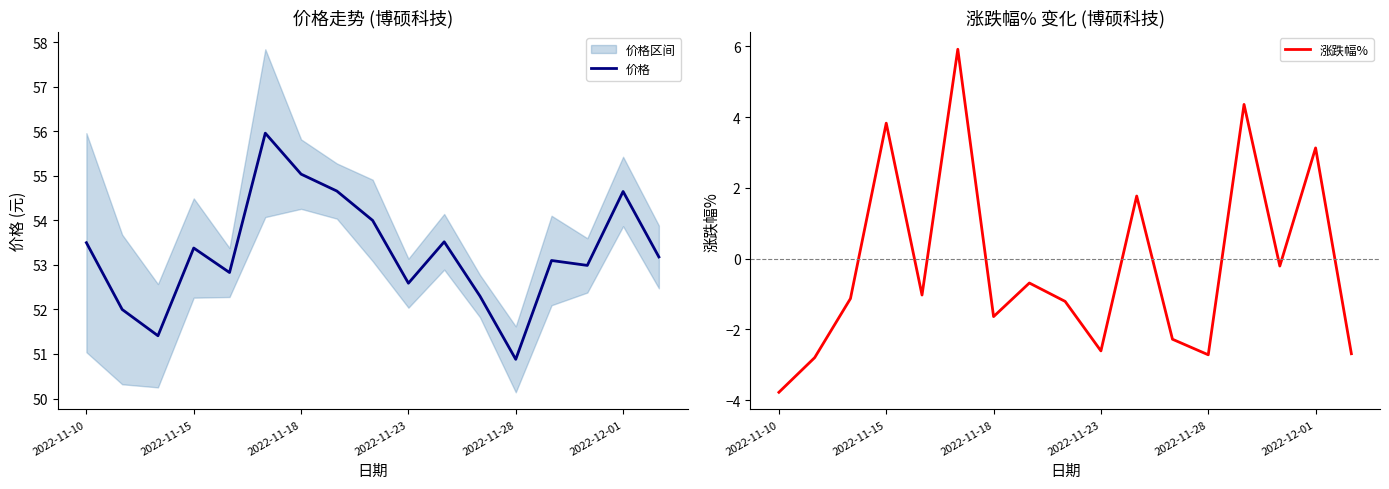

List the series in order of their overall mean, lowest first.

涨跌幅%, 价格